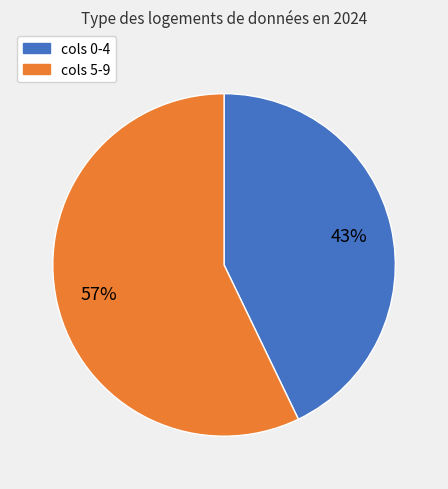

Is it true that cols 5-9 is 57% of the pie?

True